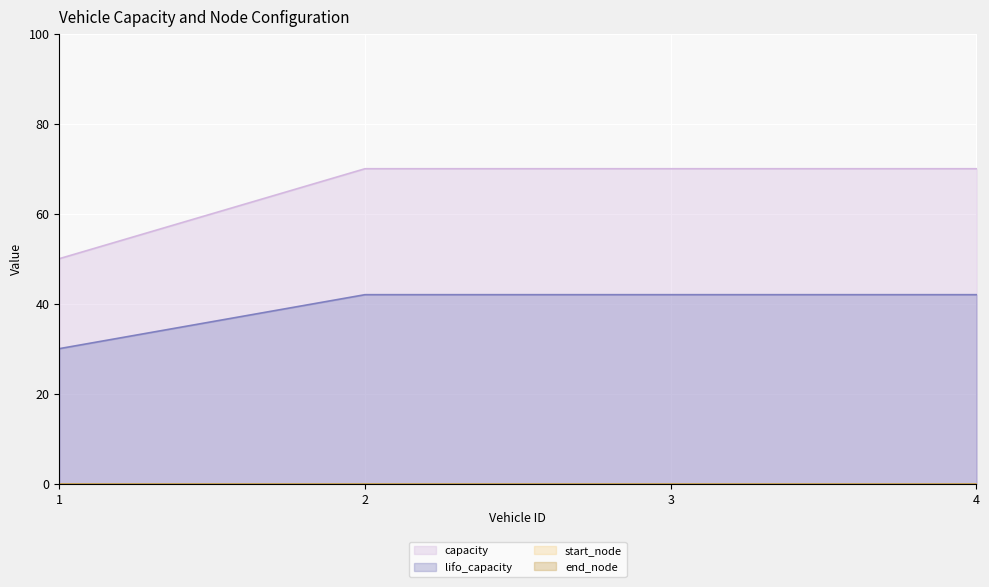

At 3, list the series in order from smallest to largest.

lifo_capacity, capacity